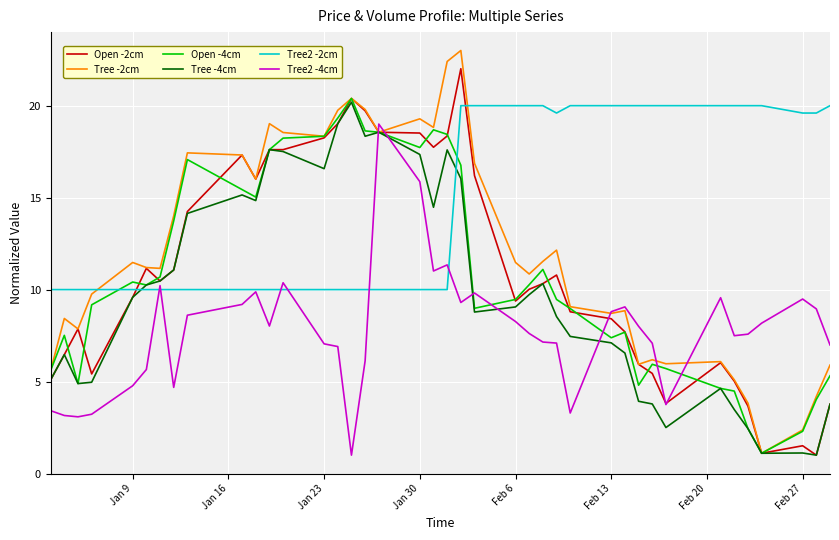

What is the greatest value displayed?

23.0